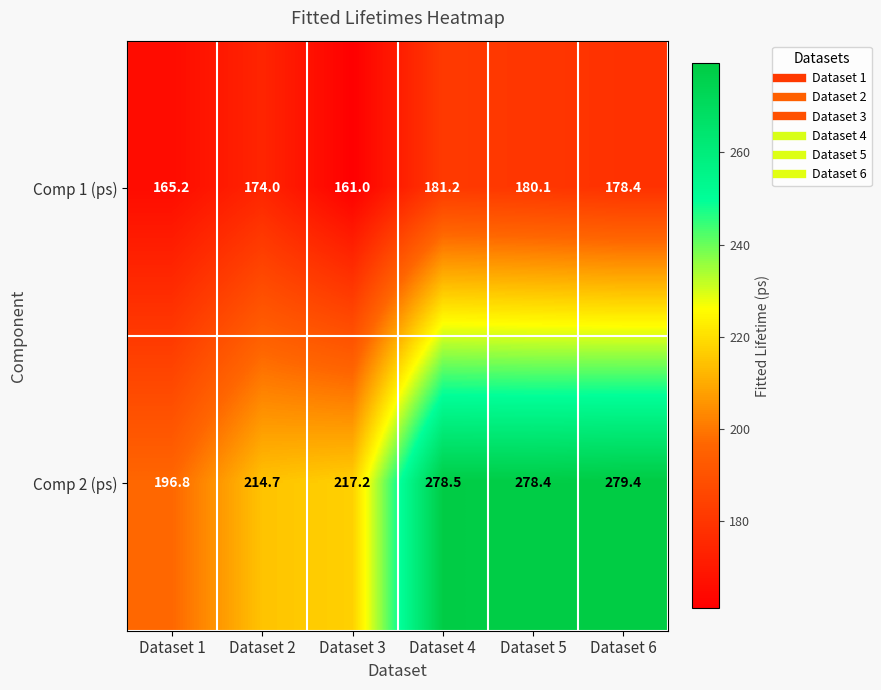

What is the difference between the maximum and minimum values in the Comp 2 (ps) series?

82.6